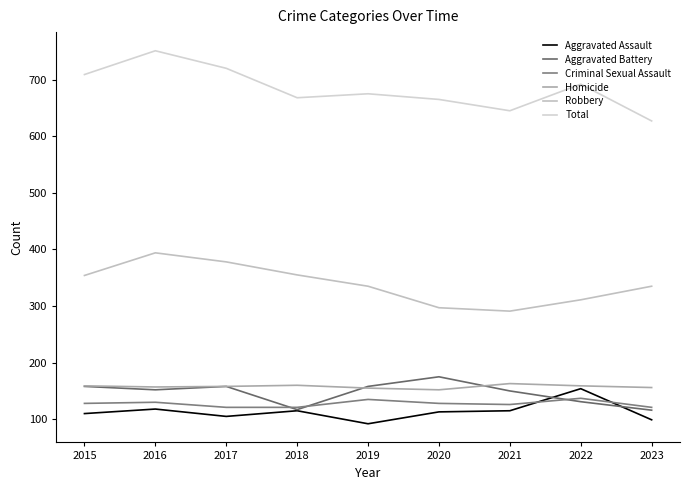

What is the total value across all series at 2017?

1640